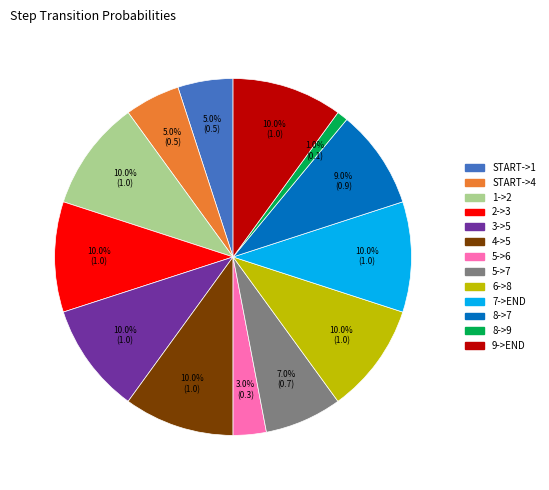

Which has a higher value, 8->7 or 9->END?

9->END